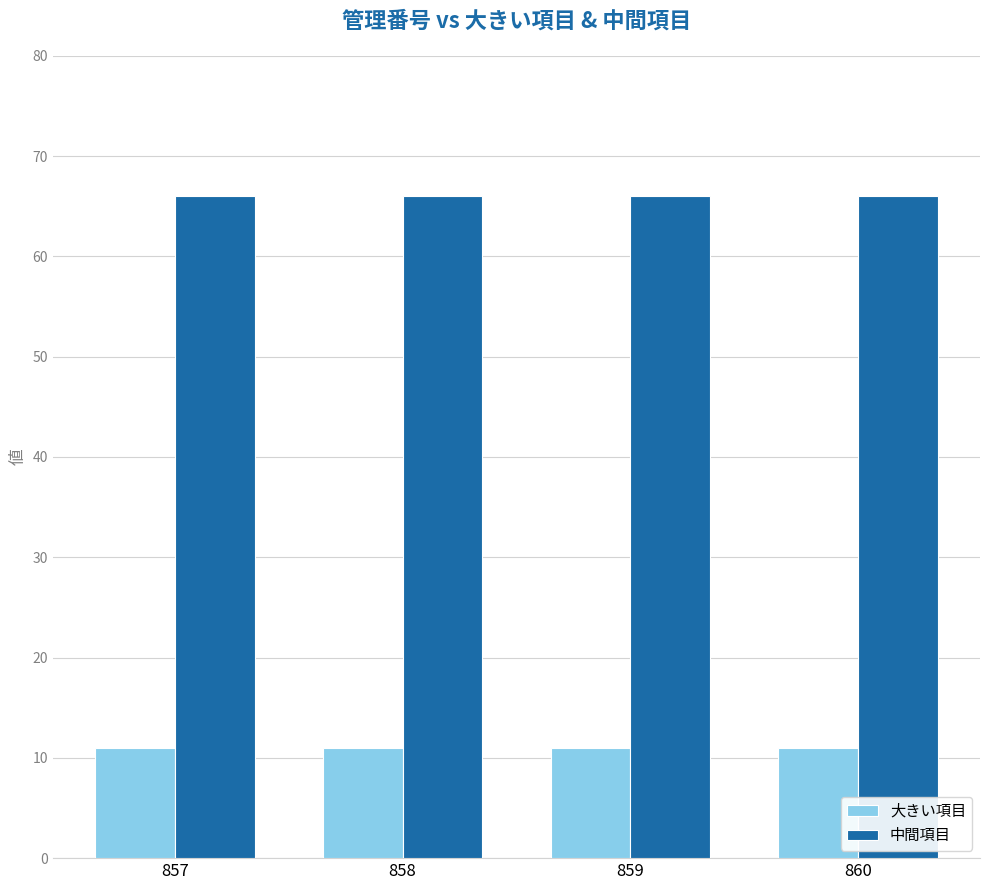

Are the bars horizontal?

No